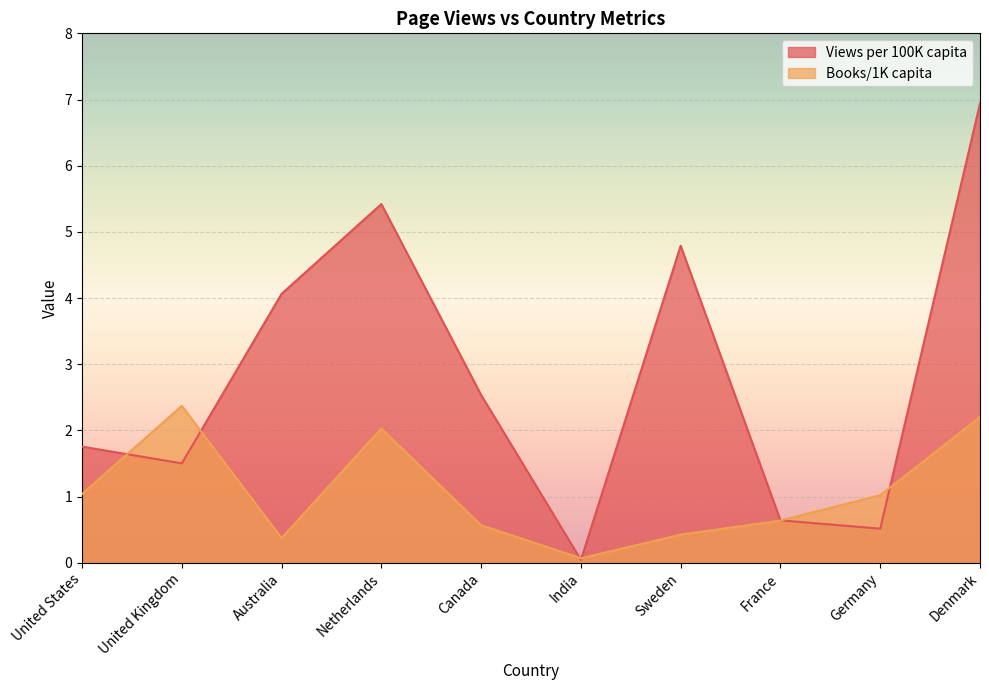

What is the spread (max minus min) of values at United States?

0.7